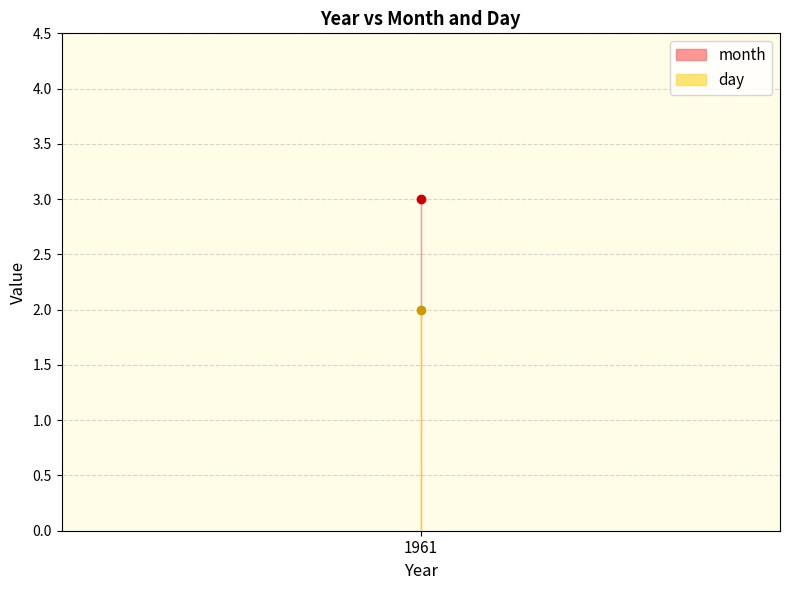

What are all the series names shown in the legend?

month, day